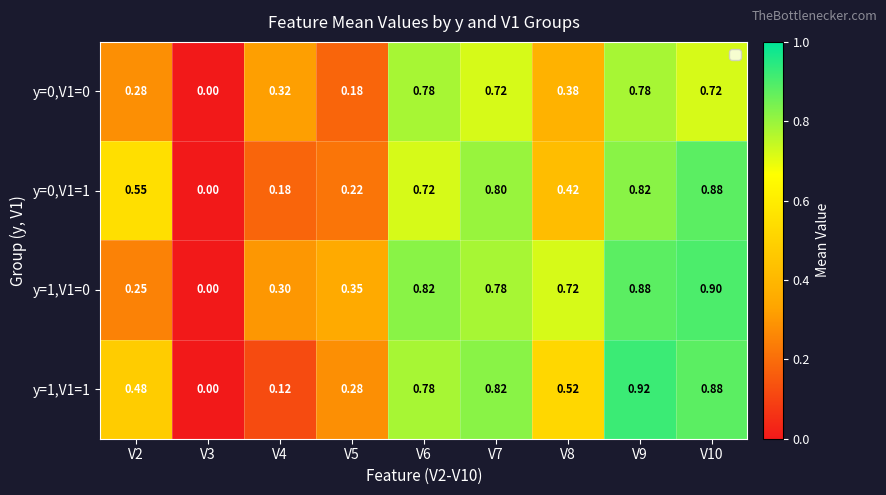

Rank the series by their maximum value, from lowest to highest.

y=0,V1=0, y=0,V1=1, y=1,V1=0, y=1,V1=1